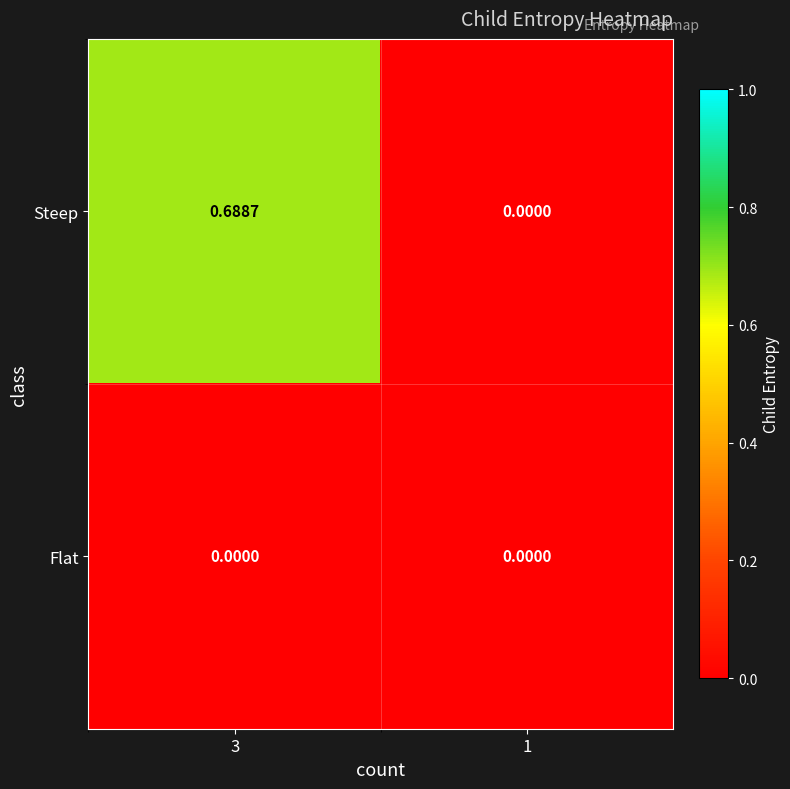

Which series has the largest total across all categories?

Steep